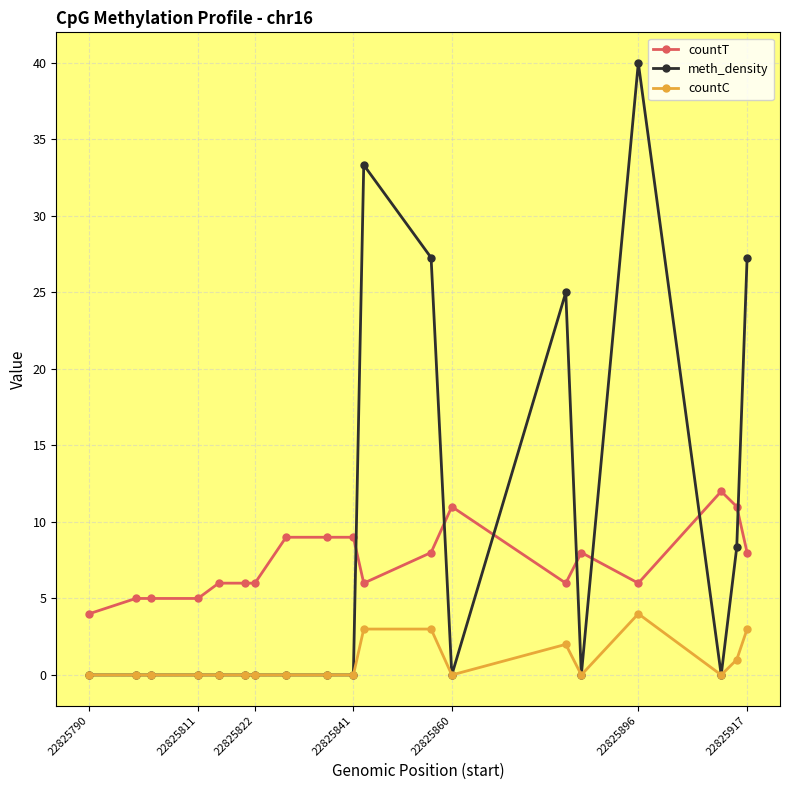

Rank the series by their maximum value, from highest to lowest.

meth_density, countT, countC